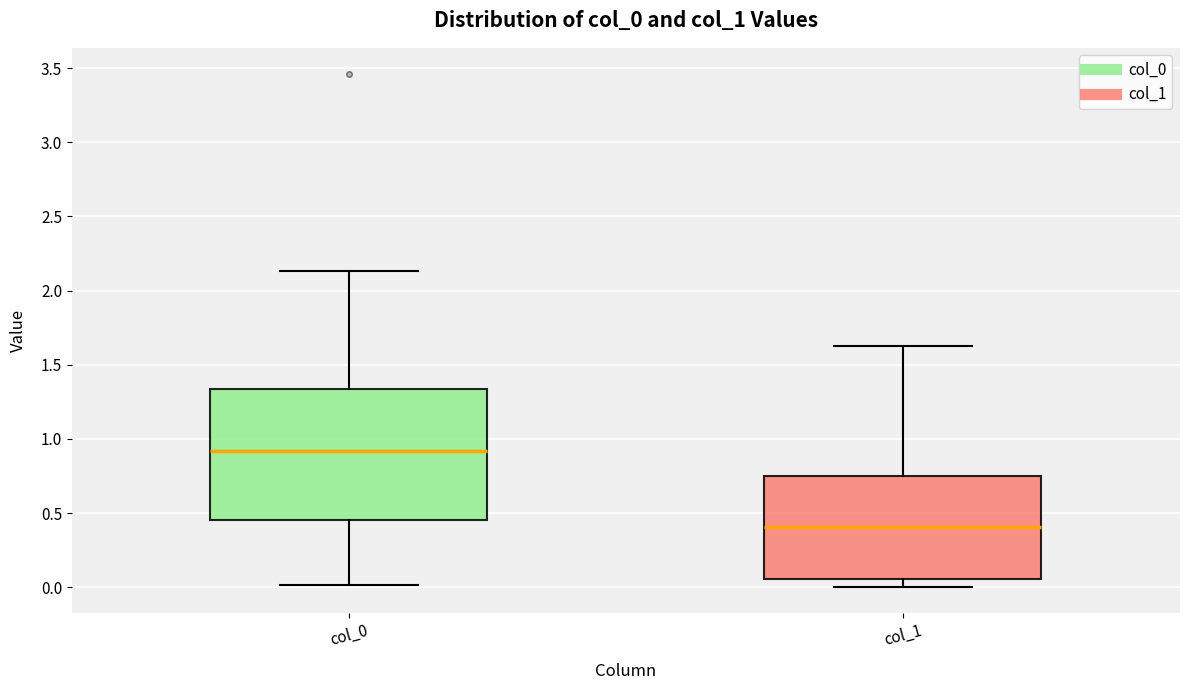

Which box's median line is the lowest?

col_1